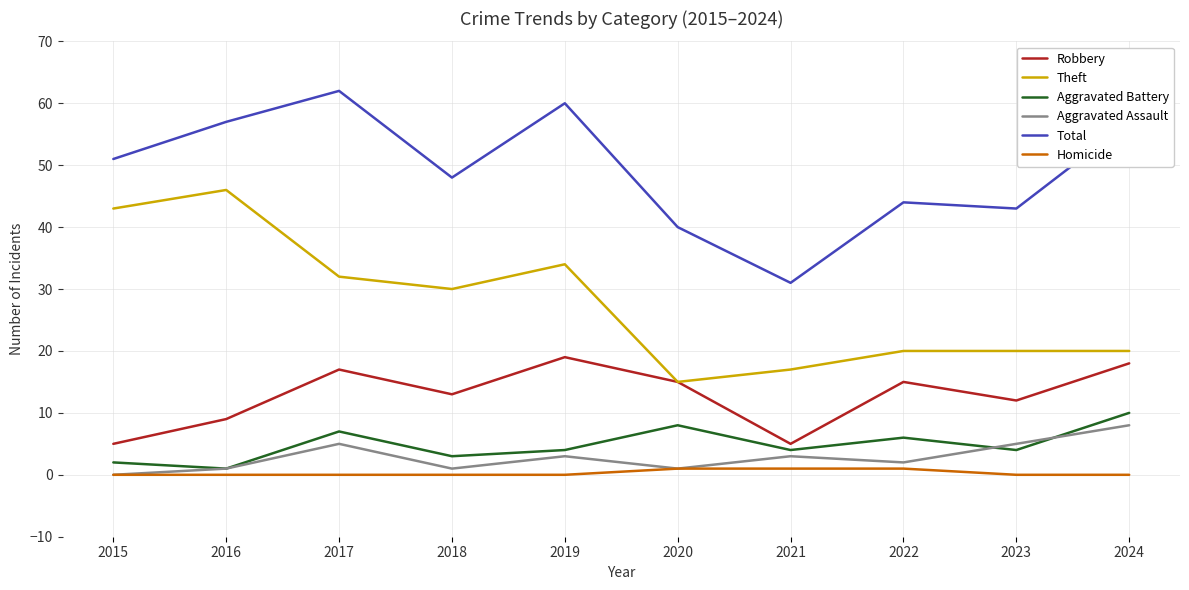

What is the difference between the highest and lowest values at 2019?

60